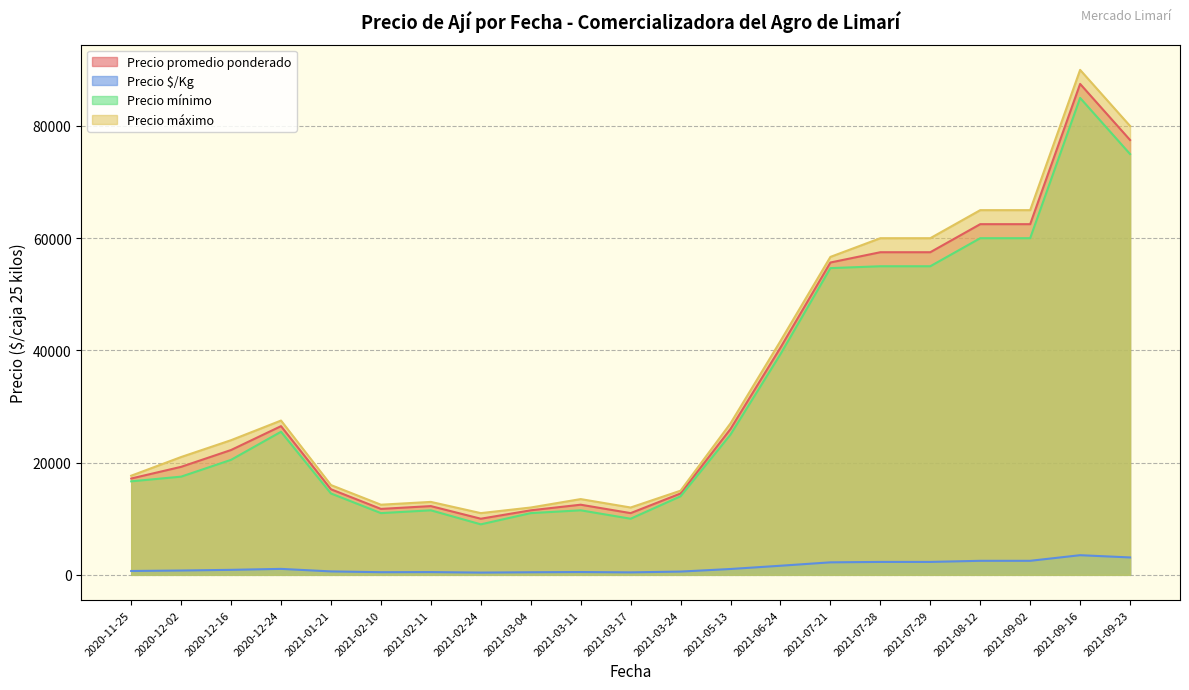

Which series changed the most between 2021-06-24 and 2021-08-12?

Precio máximo